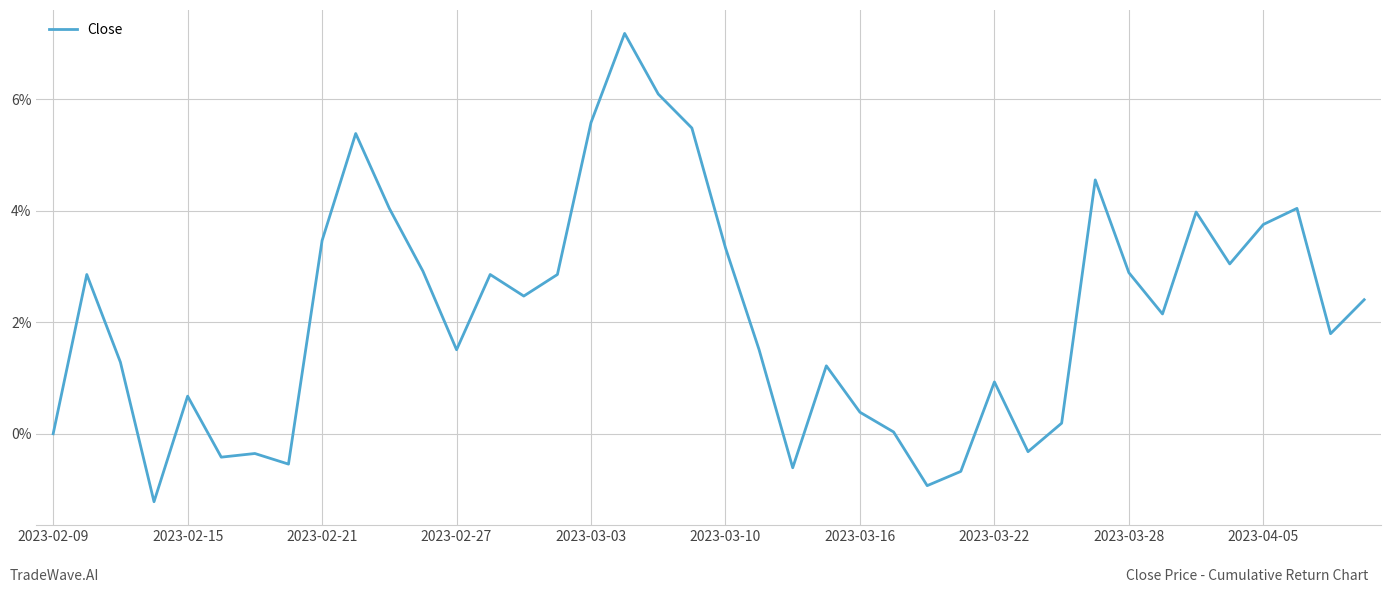

What is the difference between the maximum and minimum values?

8.4